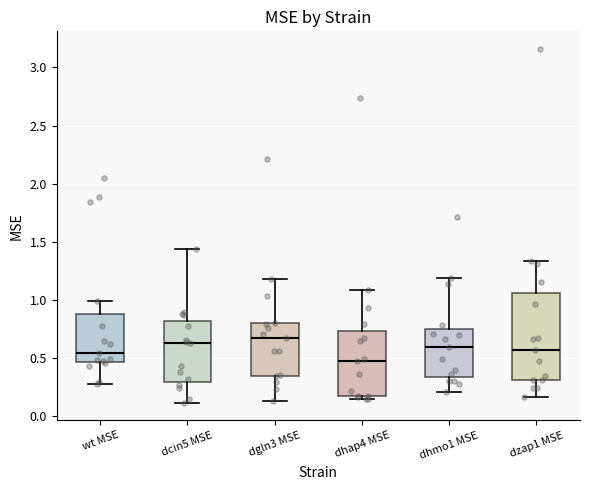

Reading left to right, transcribe this box plot: for each box, give where its median line is, the range the box spans, and where its two whiskers end, as read against the y-axis. The values are not printed on the chart, so give them approximately, as read against the axis.

wt MSE: median 0.55, box 0.45 to 0.90, whiskers 0.25 to 1.00
dcin5 MSE: median 0.65, box 0.30 to 0.80, whiskers 0.10 to 1.45
dgln3 MSE: median 0.65, box 0.35 to 0.80, whiskers 0.15 to 1.20
dhap4 MSE: median 0.45, box 0.15 to 0.75, whiskers 0.15 (just below the box's lower edge) to 1.10
dhmo1 MSE: median 0.60, box 0.35 to 0.75, whiskers 0.20 to 1.20
dzap1 MSE: median 0.55, box 0.30 to 1.05, whiskers 0.15 to 1.35